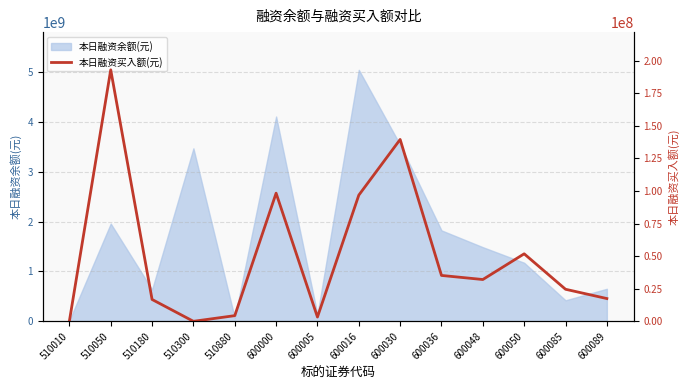

At which category does the chart reach its peak across all series?

510050